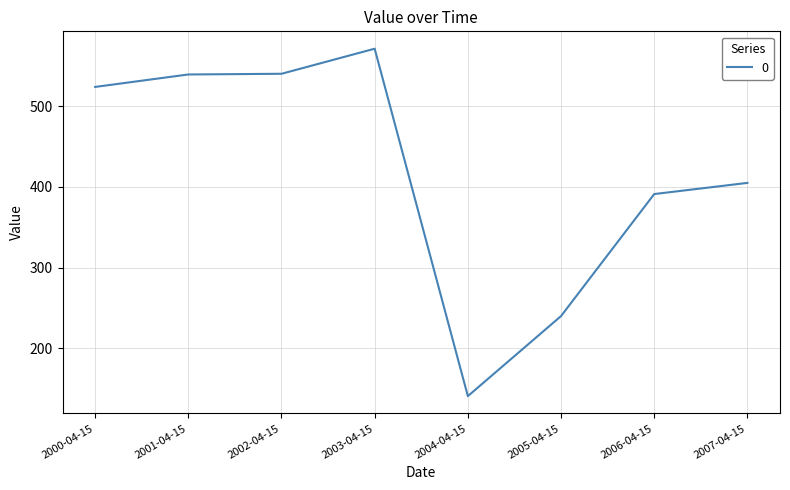

Which category has the highest value across all series?

2003-04-15